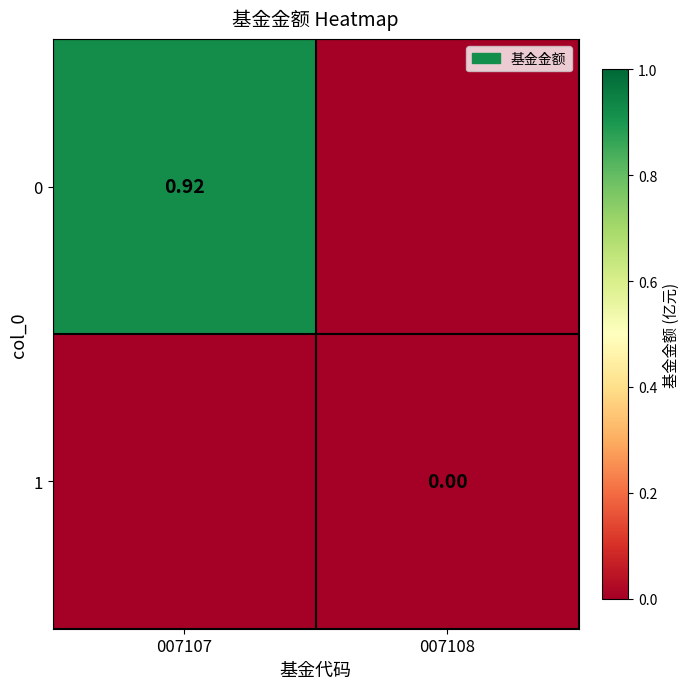

List the series in order of their overall mean, lowest first.

1, 0